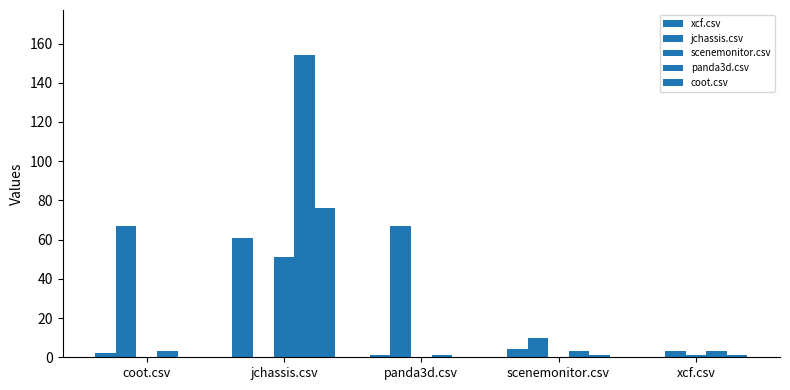

How many positive values does the jchassis.csv series have?

4